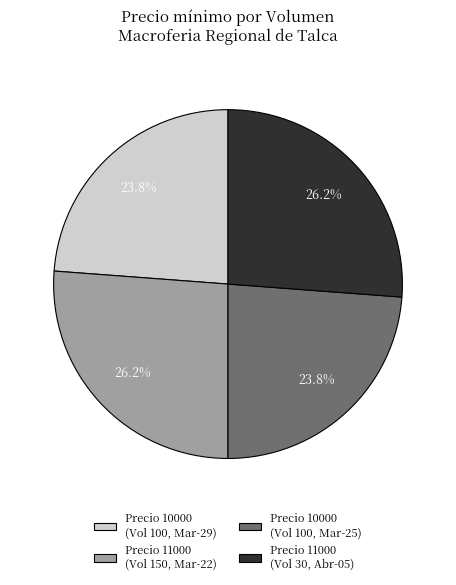

Combined, what portion of the pie is Precio 10000 (Vol 100, Mar-29) and Precio 11000 (Vol 30, Abr-05)?

50.0%